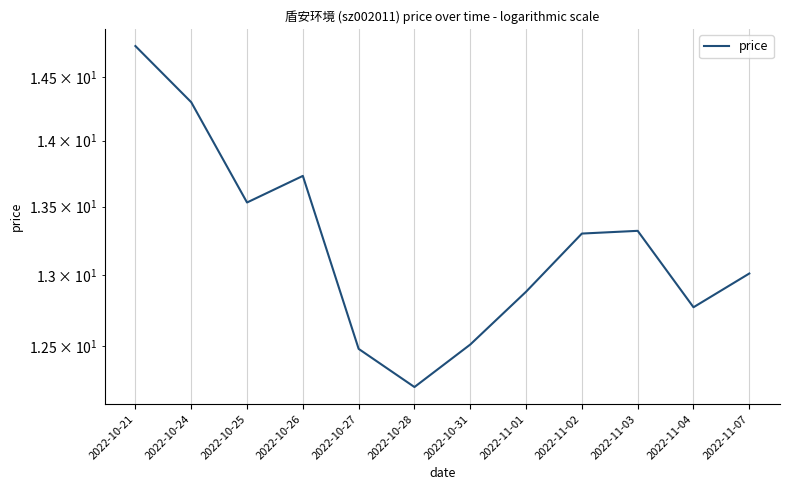

What is the difference between the values at 2022-10-31 and 2022-10-24?

1.8